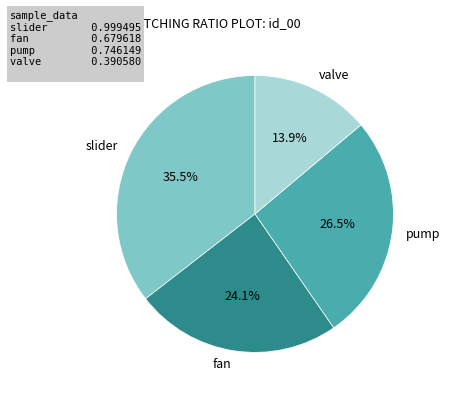

What portion of the pie excludes slider?

64.5%